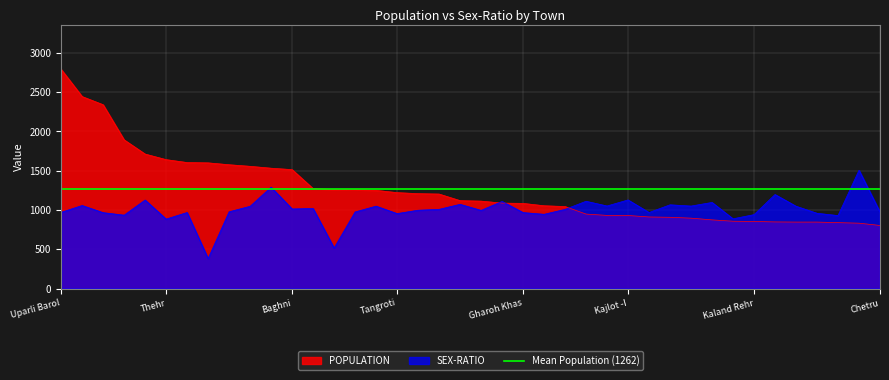

The POPULATION series shows 2500 at Thehr. True or false?

False